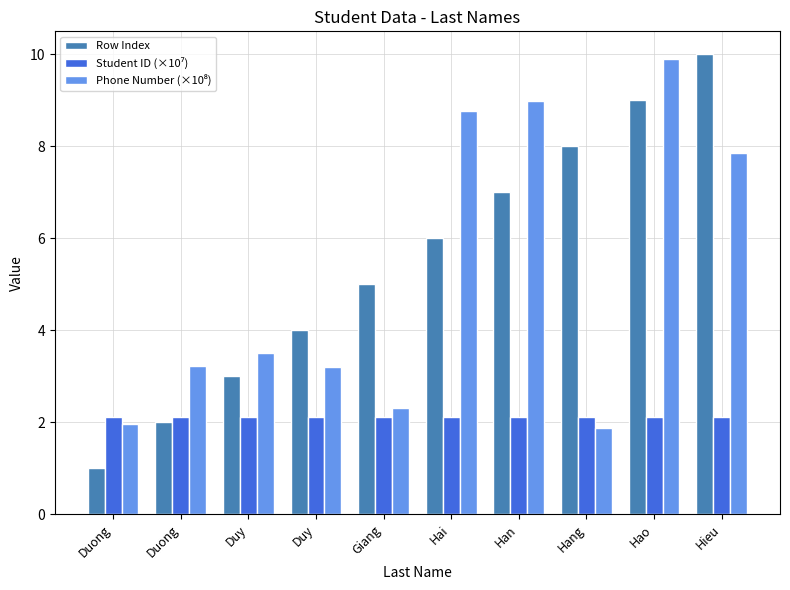

The value of Row Index at Han is 7.0. True or false?

True